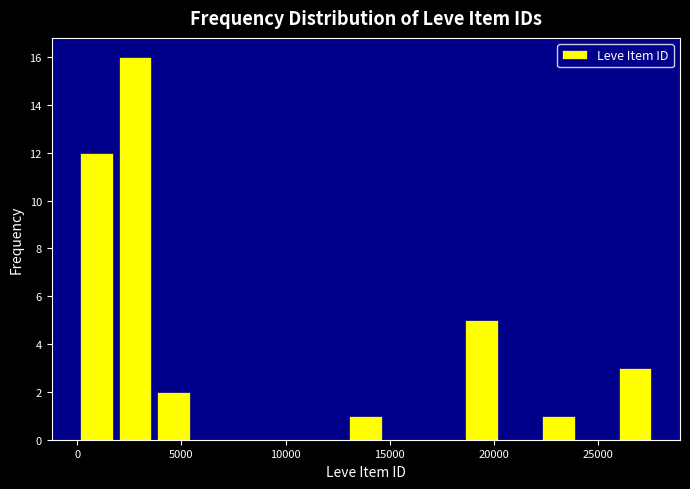

Read against the x-axis, roughly where is the centre of the tallest bar?

3000